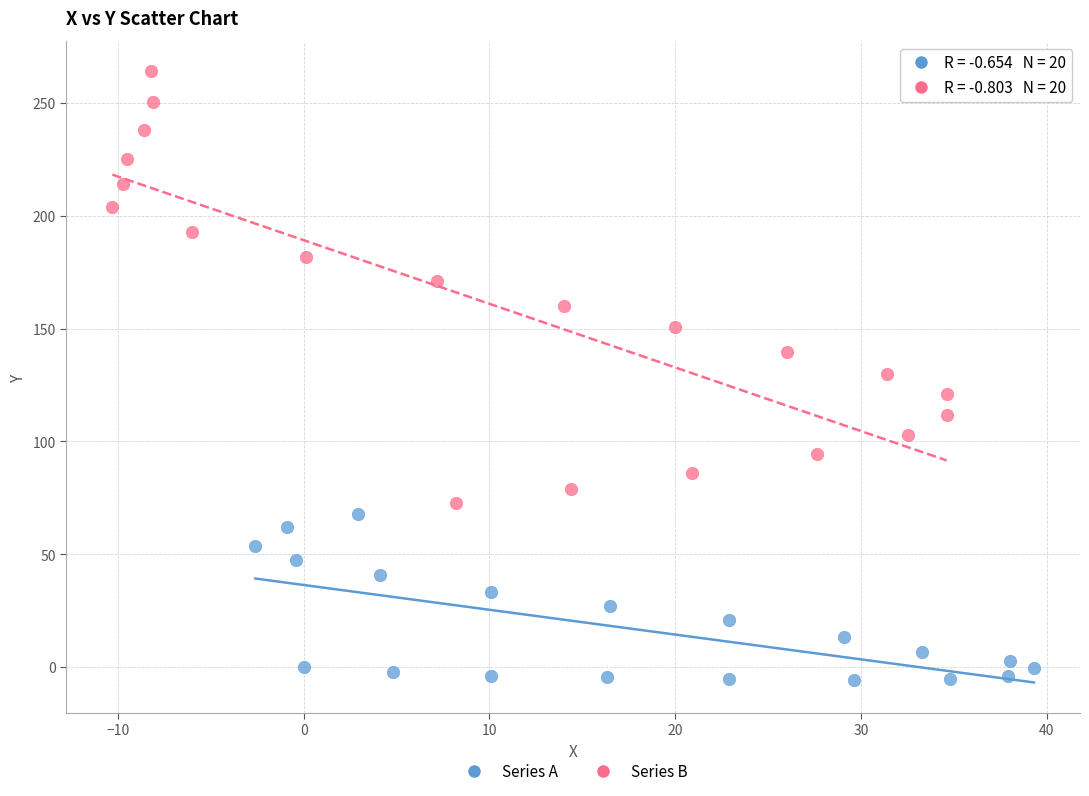

Which series reaches the maximum Y coordinate?

Series B